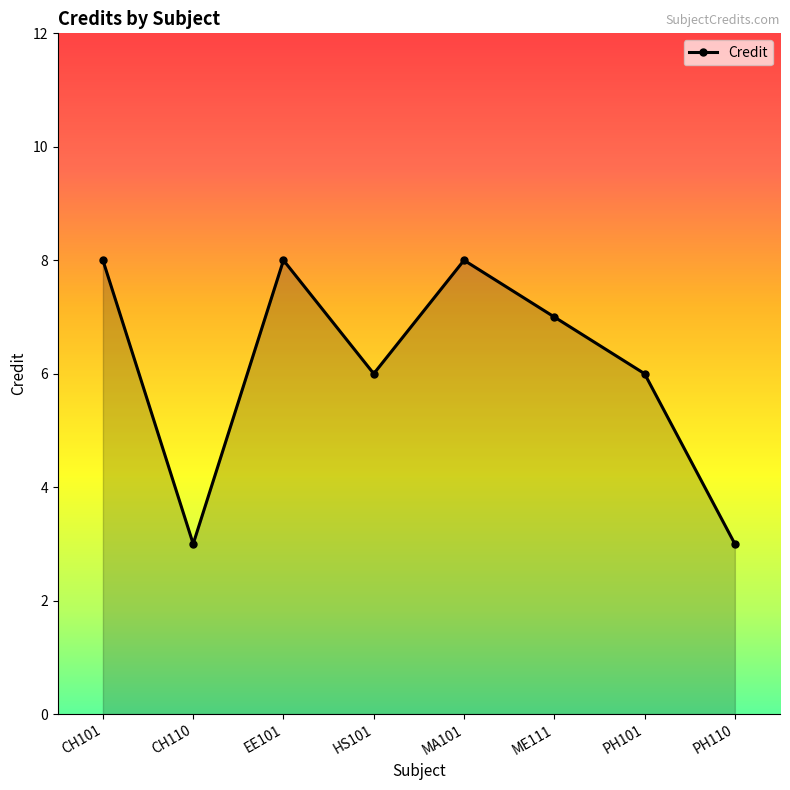

Reading right to left, extract all data points from this chart.

3	6	7	8	6	8	3	8